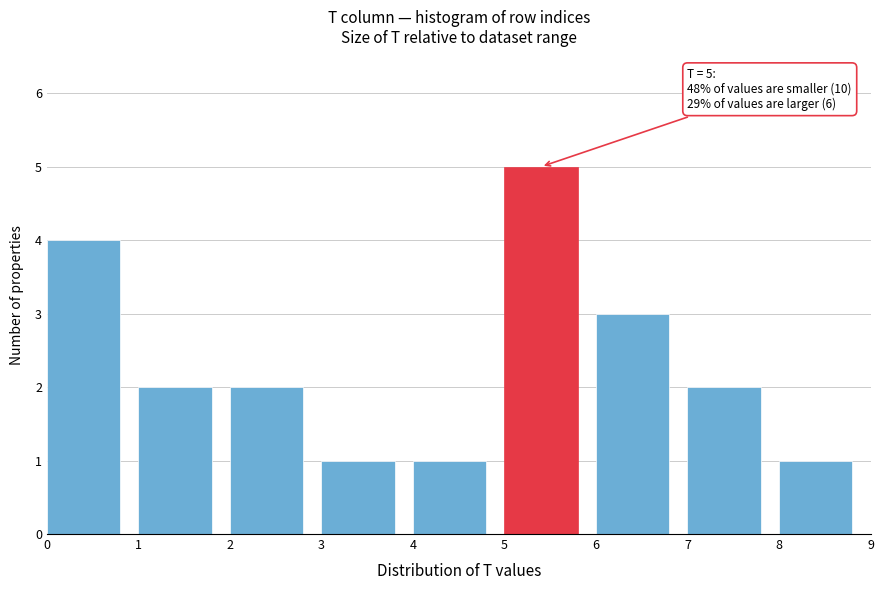

Which range on the x-axis has the tallest bar?

5 to 6